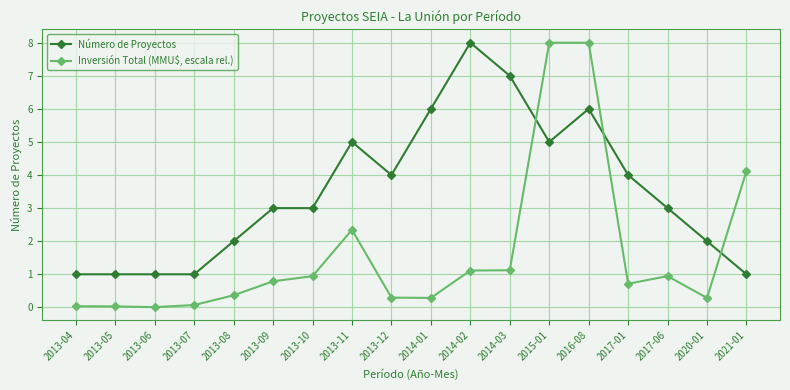

Where do Inversión Total (MMU$, escala rel.) and Número de Proyectos first cross each other?

2014-03 and 2015-01